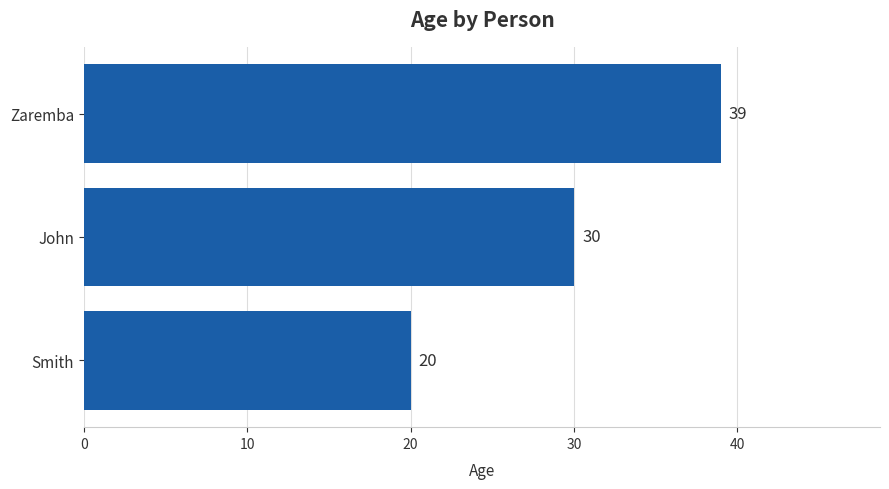

What is the greatest value displayed?

39